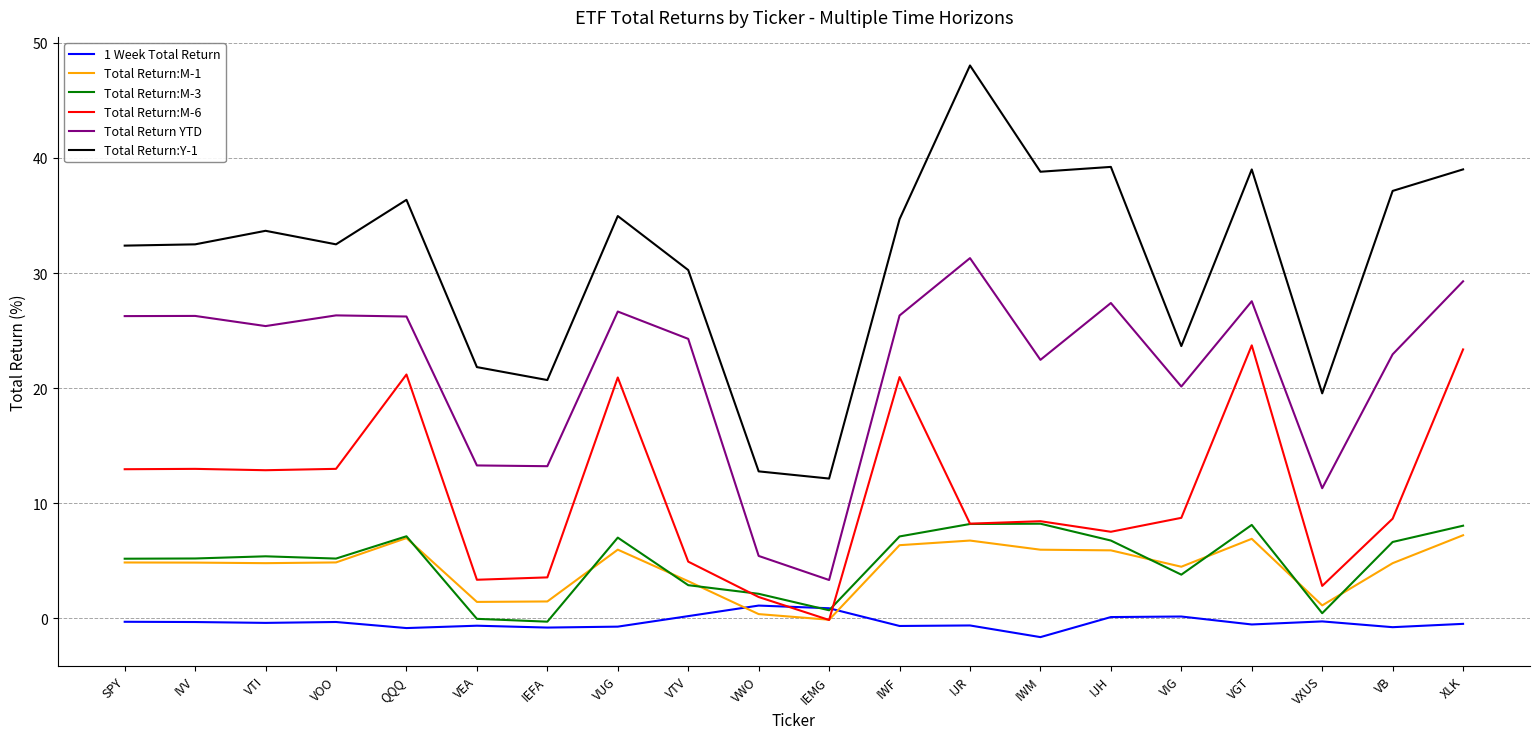

What is the maximum value for Total Return:M-6?

23.7